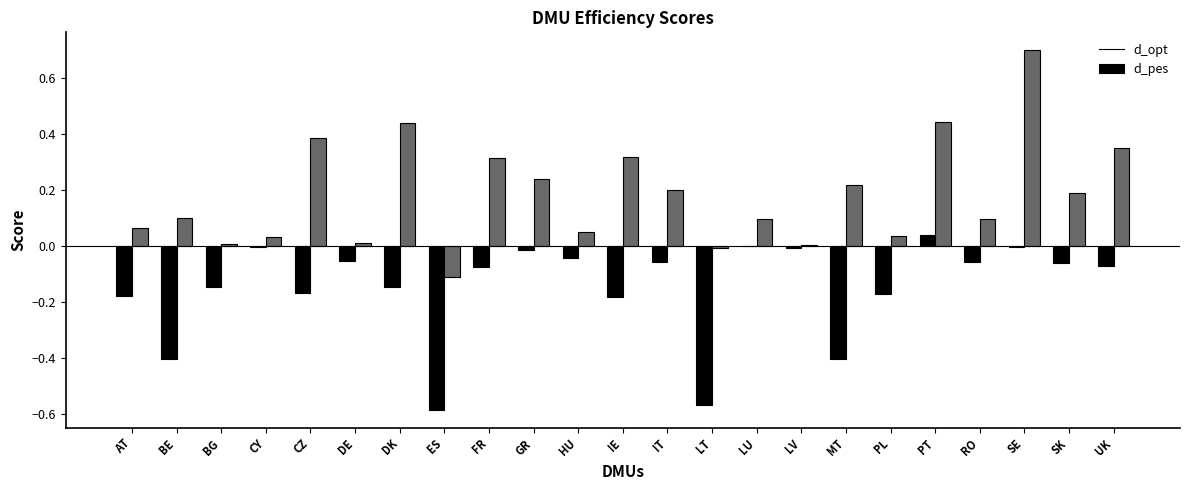

Is it true that d_pes equals 0.2 at SK?

True